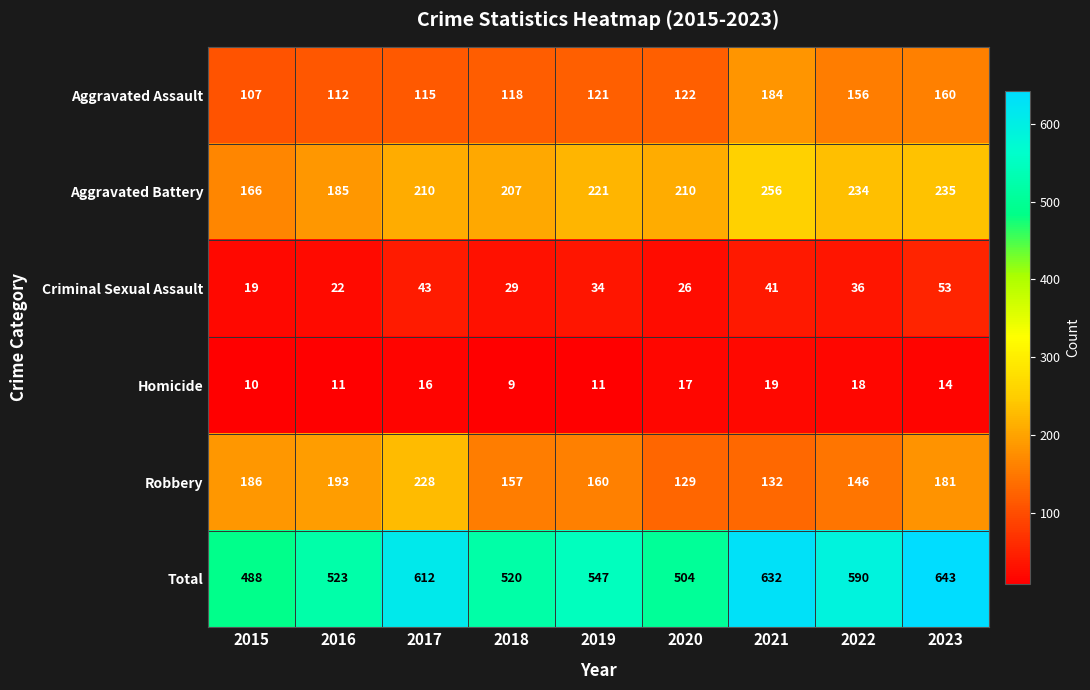

Is it true that Total equals 520 at 2018?

True